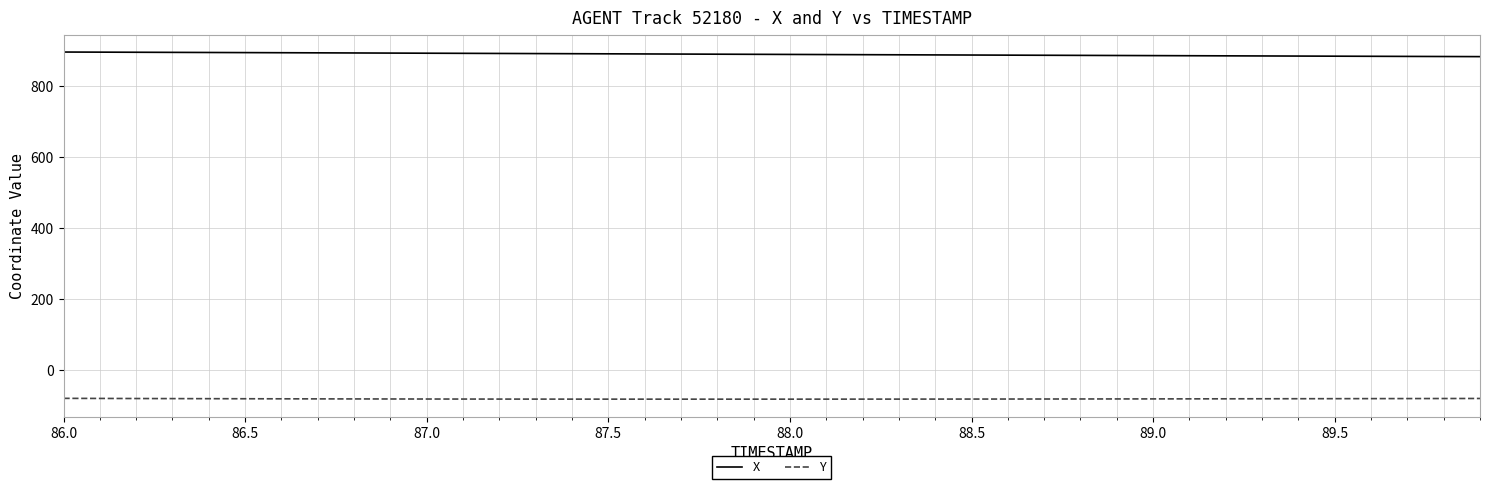

Rank the series by their maximum value, from lowest to highest.

Y, X